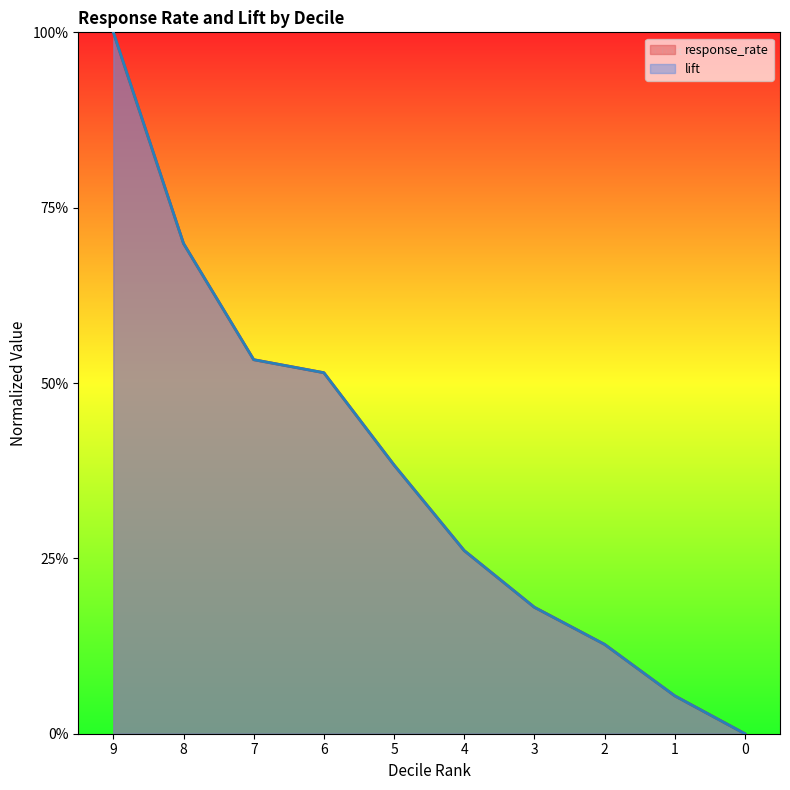

Rank the series by their average value, from lowest to highest.

response_rate, lift